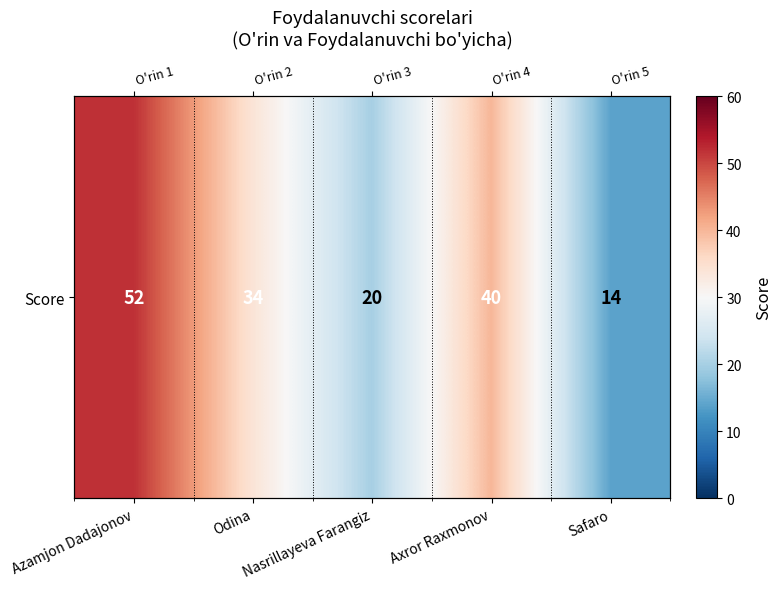

Reading right to left, list all the values displayed in this chart.

Safaro=14	Axror Raxmonov=40	Nasrillayeva Farangiz=20	Odina=34	Azamjon Dadajonov=52